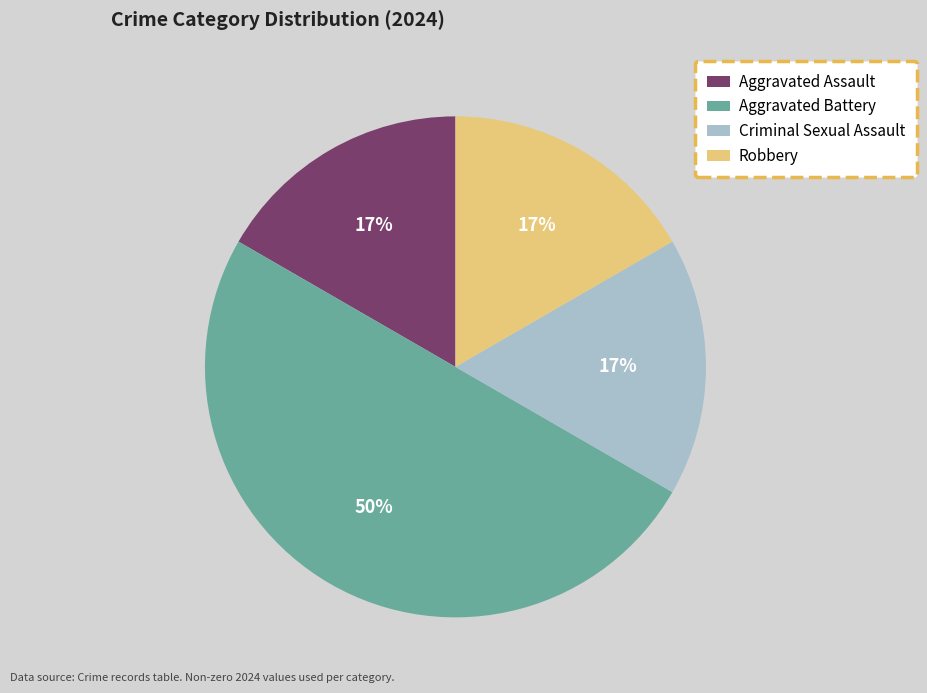

To the nearest percent, what percentage of the pie is Aggravated Assault?

17%